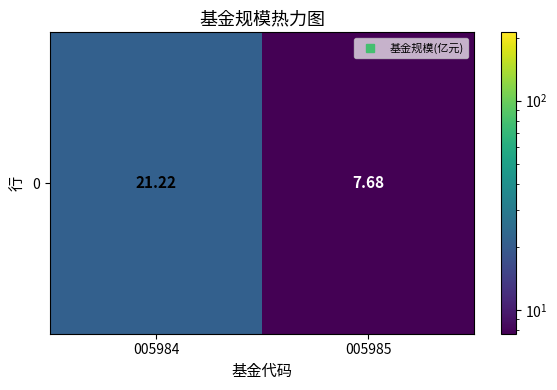

Which has a higher value, 005984 or 005985?

005984